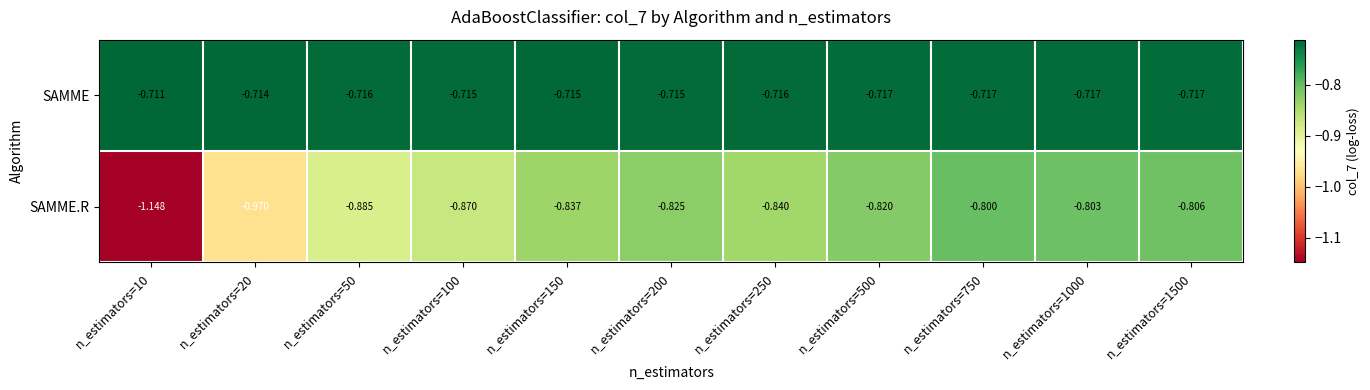

At n_estimators=10, list the series in order from smallest to largest.

SAMME.R, SAMME